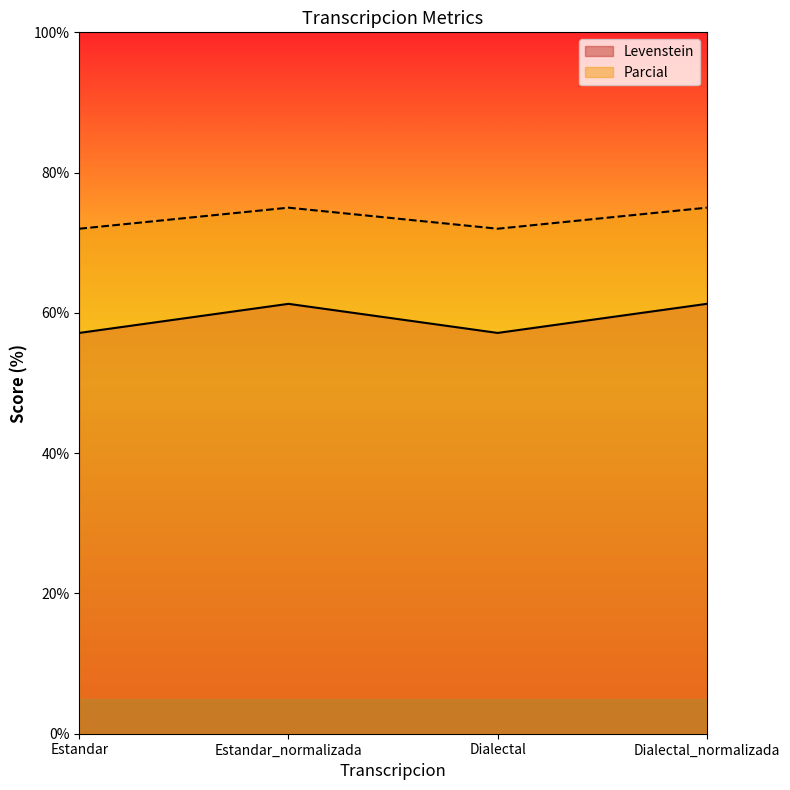

True or false: Parcial has more than 1 points higher than both neighbors.

False